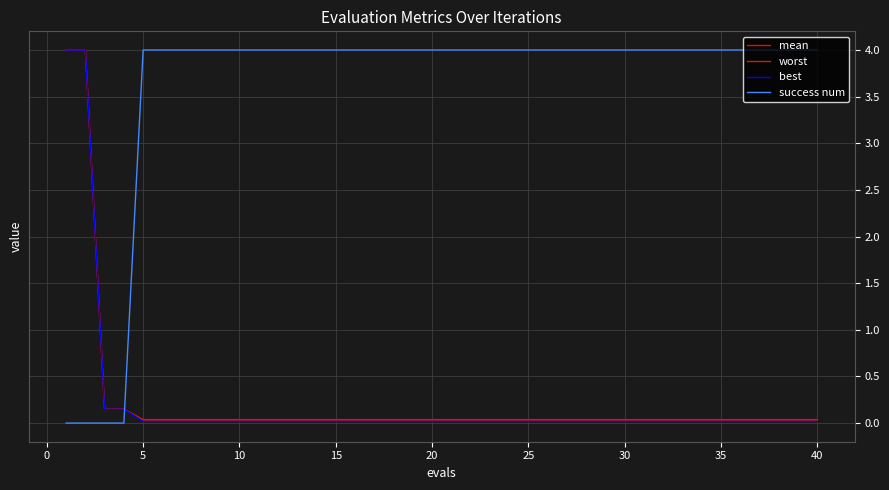

How many lines are shown in the chart?

4